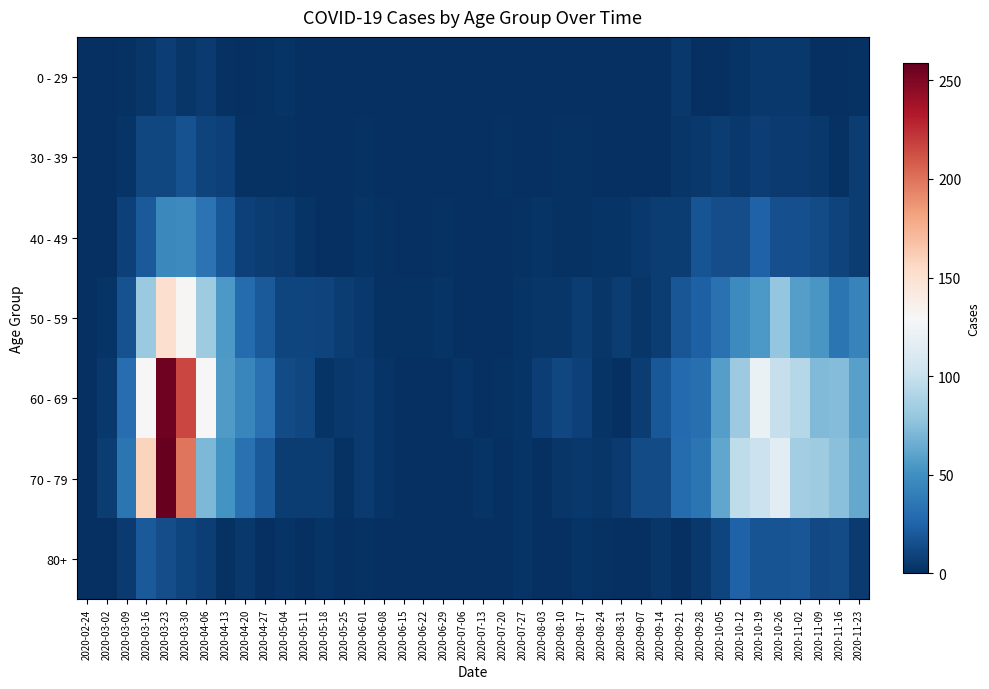

At 2020-03-23, list the series in order from largest to smallest.

70 - 79, 60 - 69, 50 - 59, 40 - 49, 80+, 30 - 39, 0 - 29